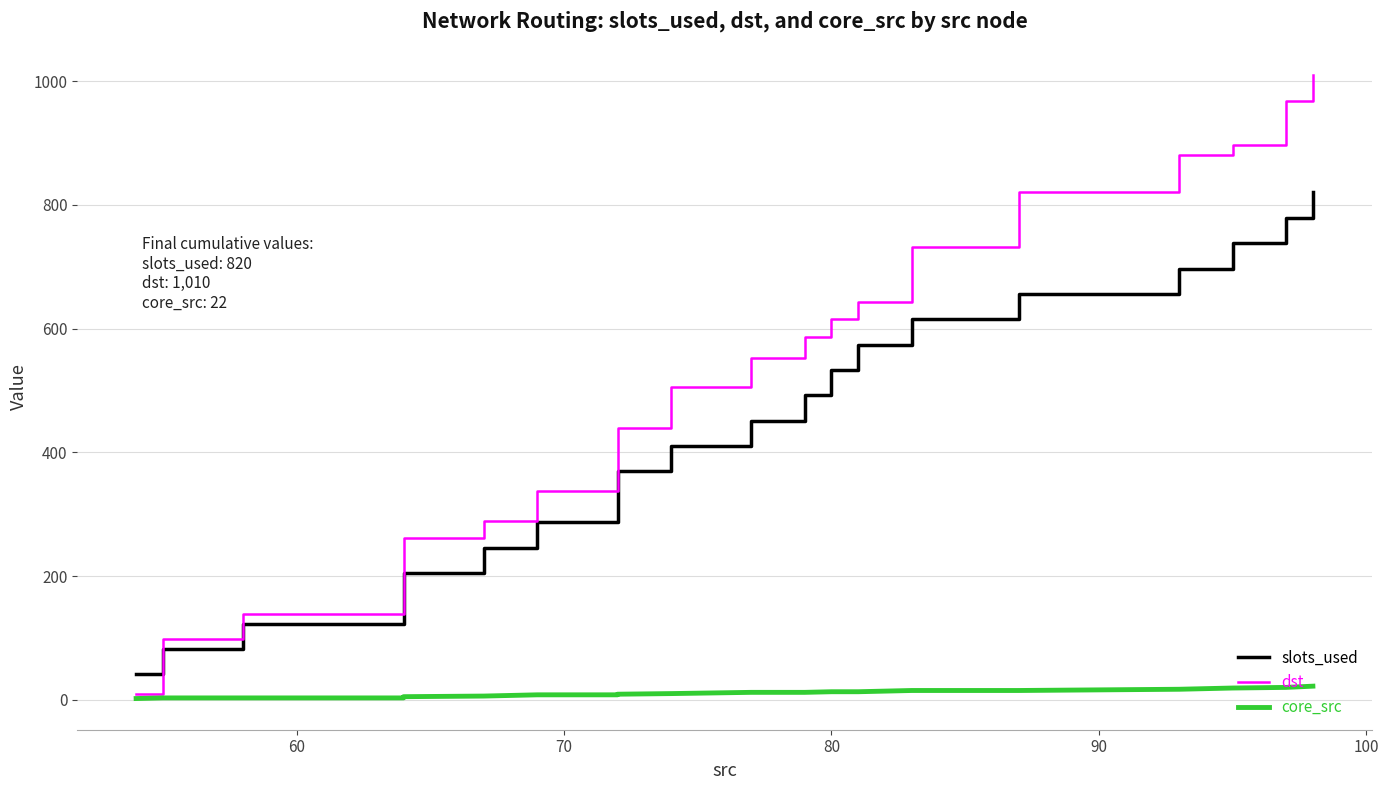

Is this an area chart (filled region under the line)?

No